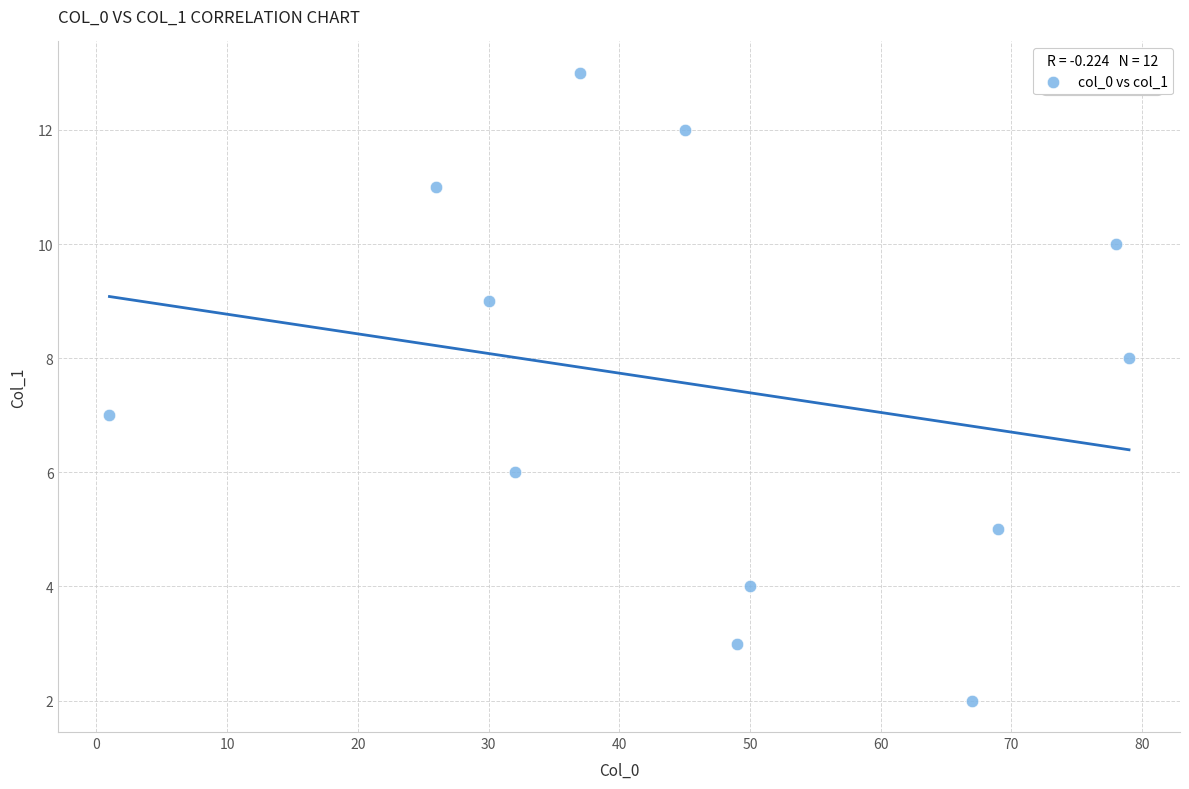

What is the range of X values (max minus min)?

78.0